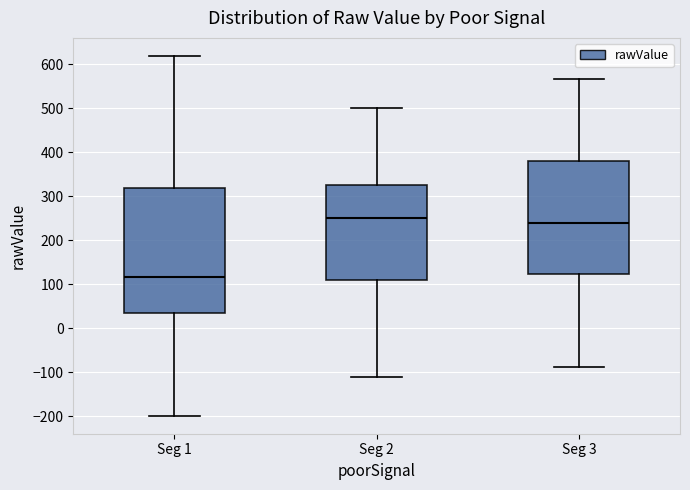

Where is the upper edge of the box for Seg 3 on the y-axis? The values are not printed on the chart, so give them approximately, as read against the axis.

380